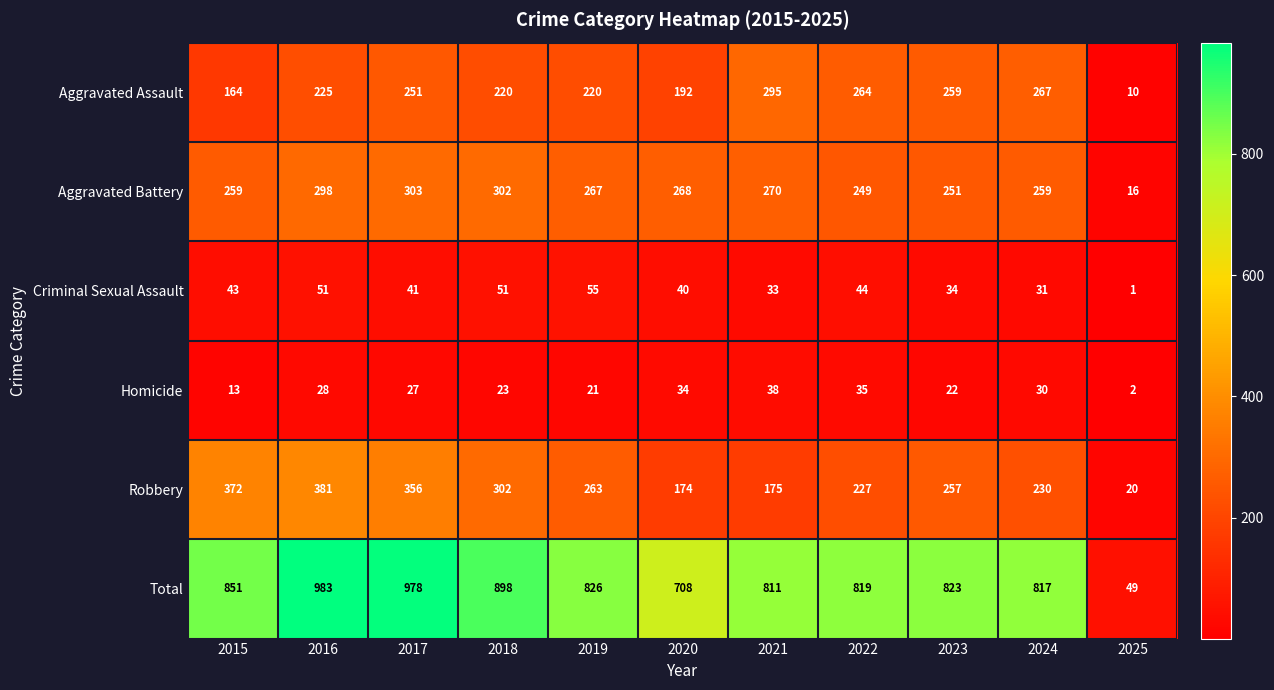

What is the difference between the highest and lowest values at 2020?

674